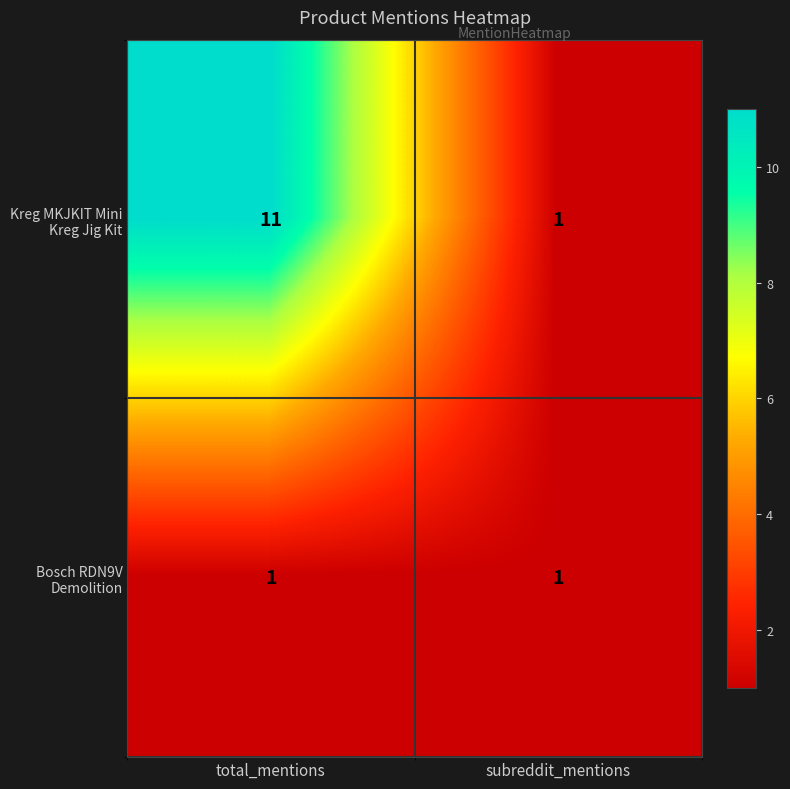

What is the spread (max minus min) of values at total_mentions?

10